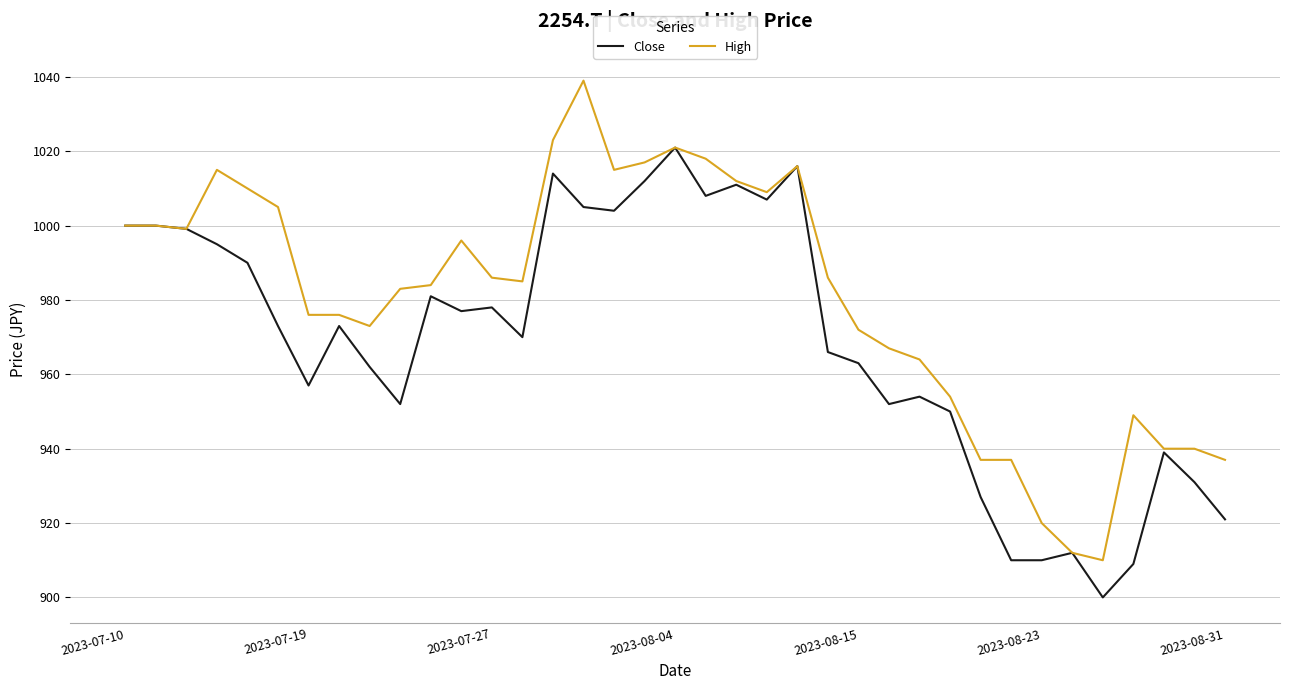

Which series has the largest total across all categories?

High